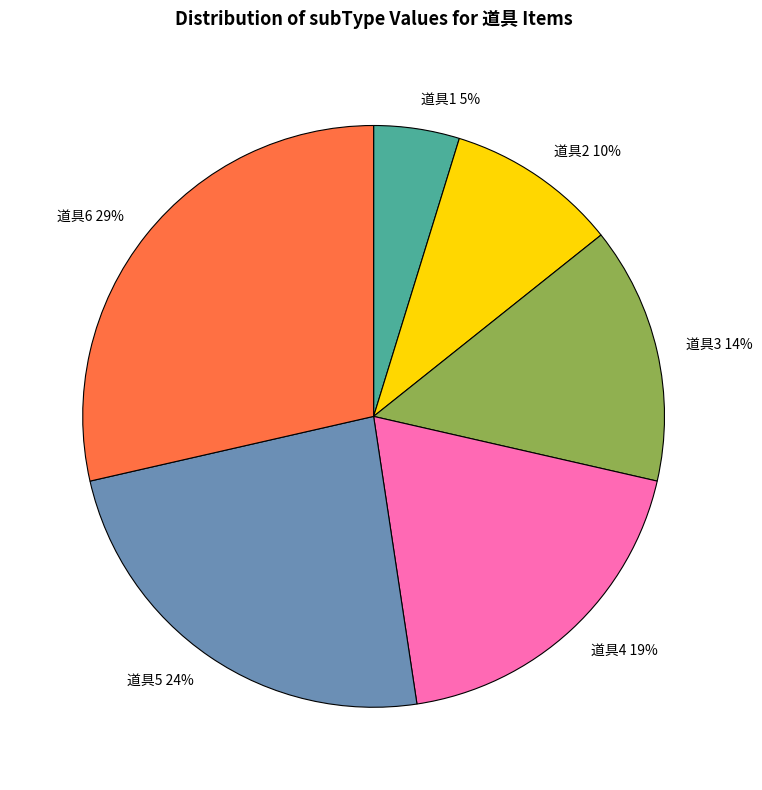

To the nearest percent, what portion does 道具2 represent?

10%